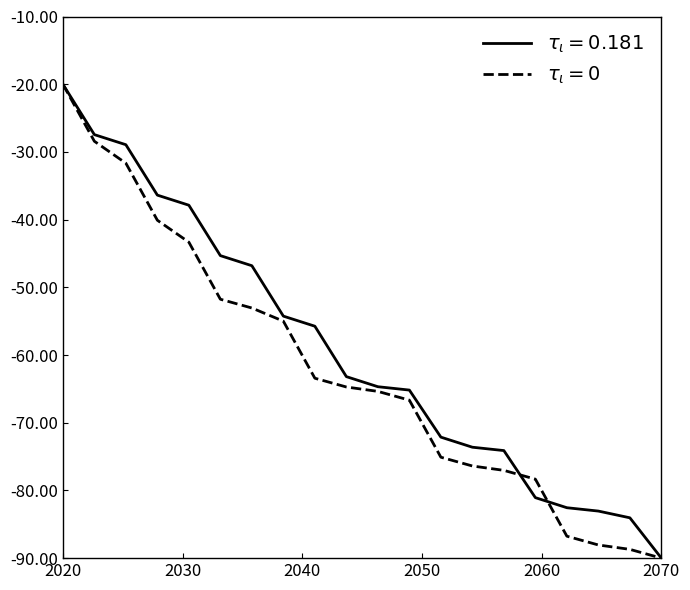

What is the greatest value displayed?

-20.0